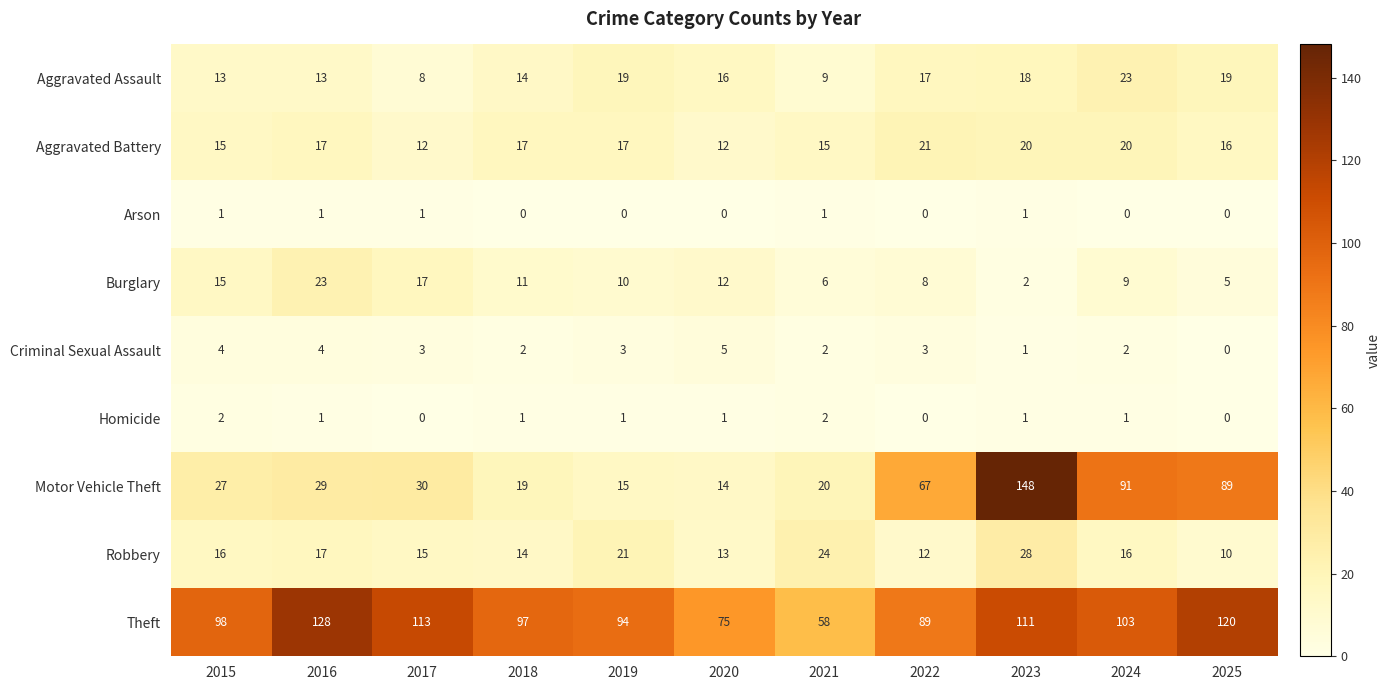

What value does the Aggravated Assault series have at 2019?

19